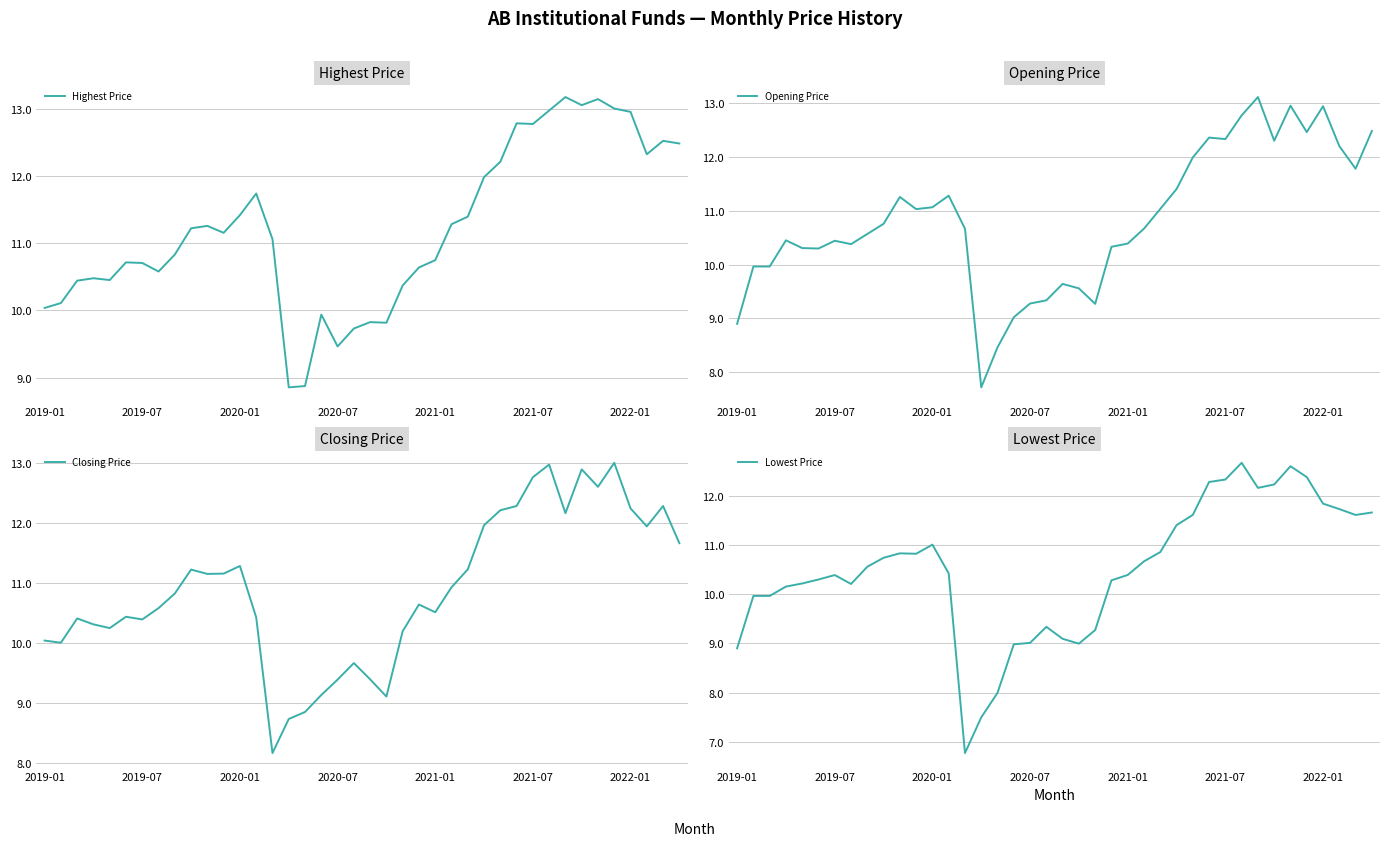

True or false: Highest Price has a value of 12.8 at 2021-07.

True